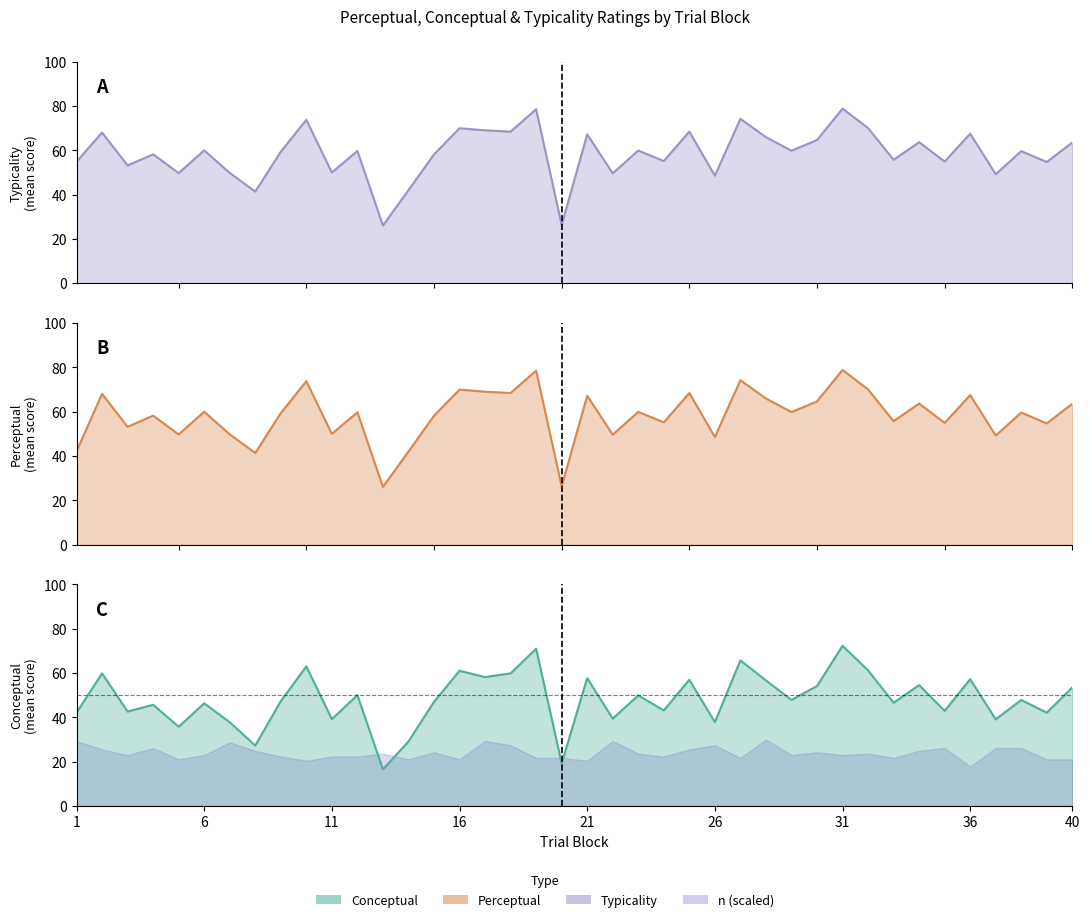

True or false: typicality and conceptual intersect in this chart.

False